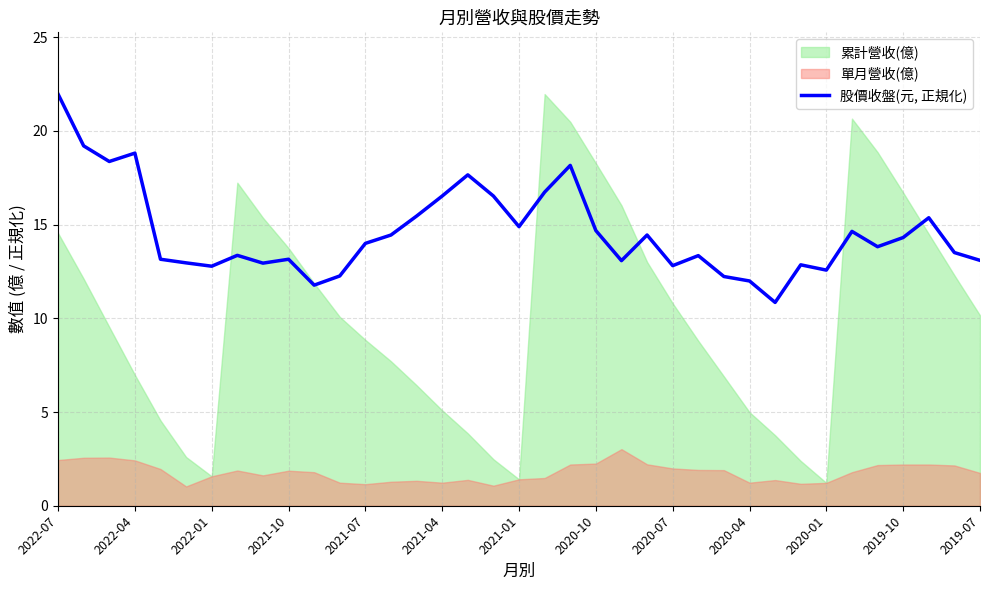

How many lines are shown in the chart?

1